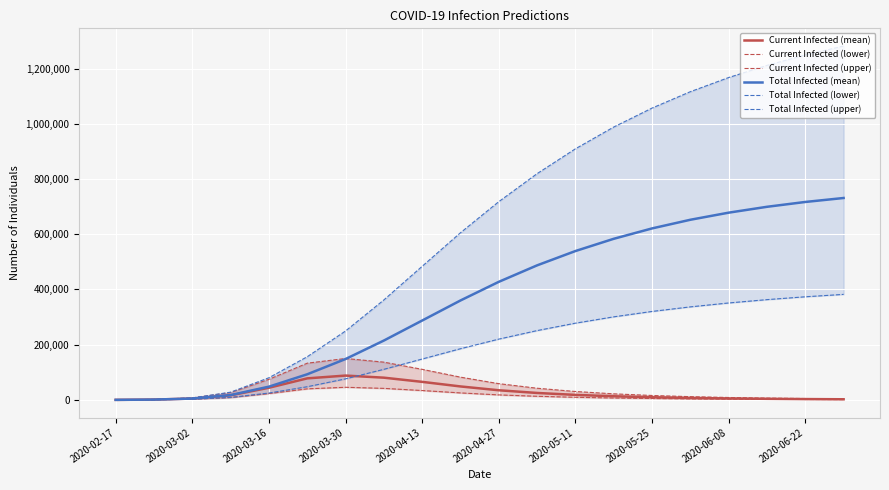

True or false: Current Infected (upper) has a value of 42221 at 11.

True